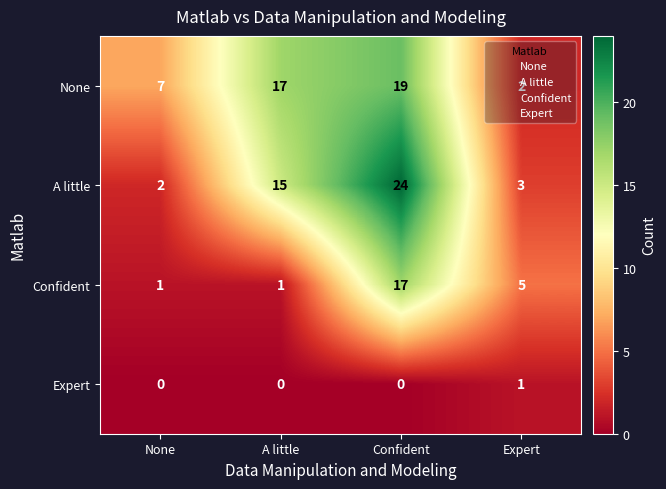

Which series has the widest spread of values?

A little